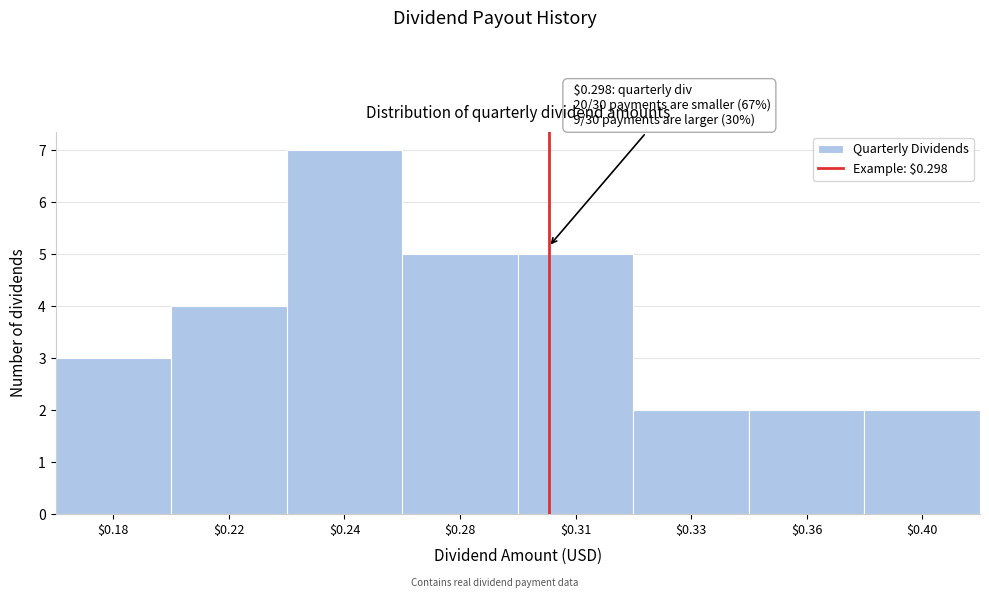

Reading left to right, extract all data points from this chart.

3	4	7	5	5	2	2	2